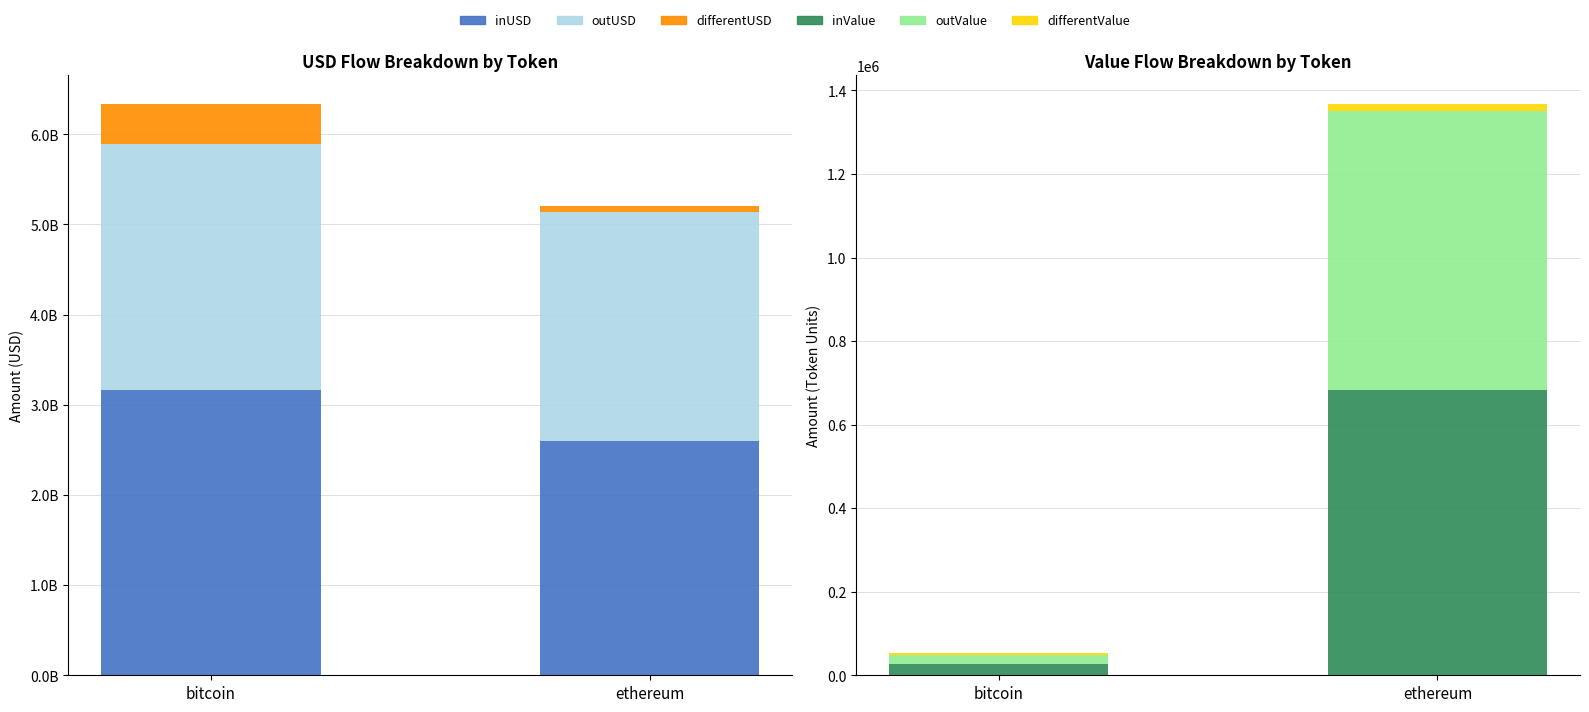

The differentUSD series shows 109557676.3 at ethereum. True or false?

False